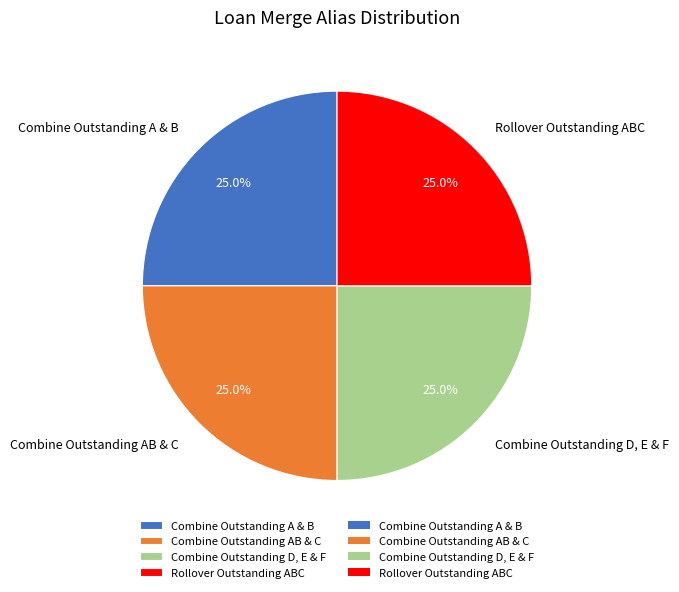

What percentage is NOT represented by Combine Outstanding A & B?

75.0%